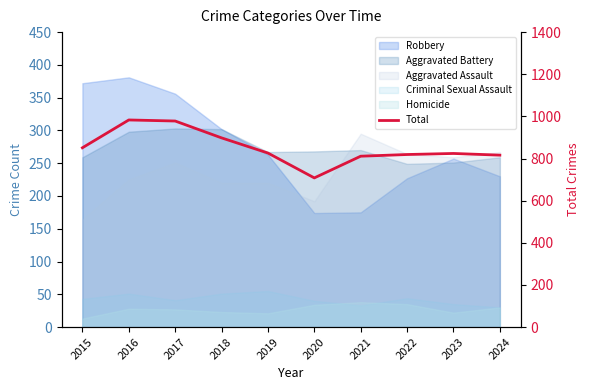

At which category does the data reach its first local valley?

2020